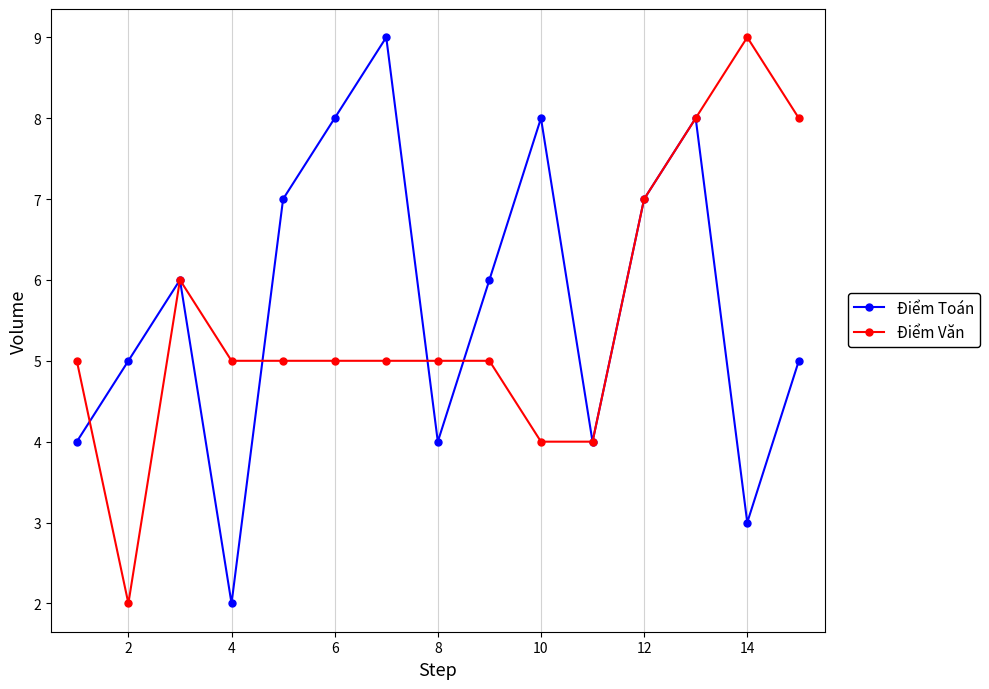

What is the maximum value for Điểm Văn?

9